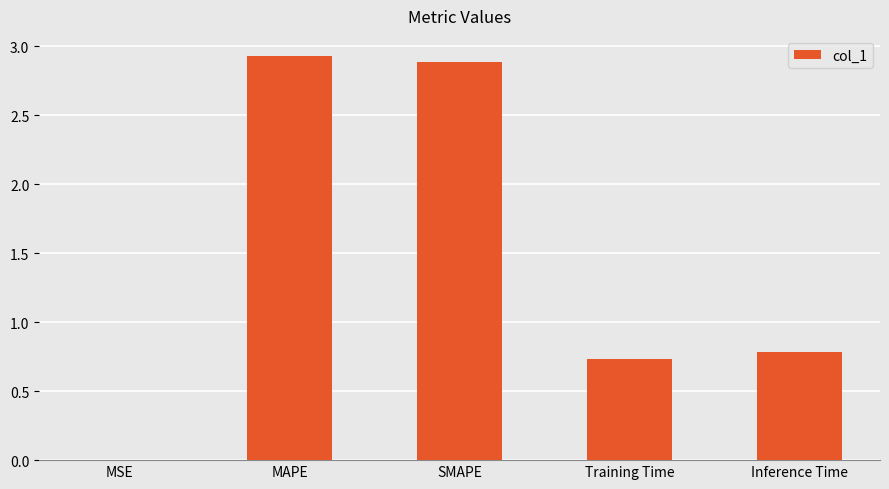

The chart shows a value of 1.2 at SMAPE. True or false?

False